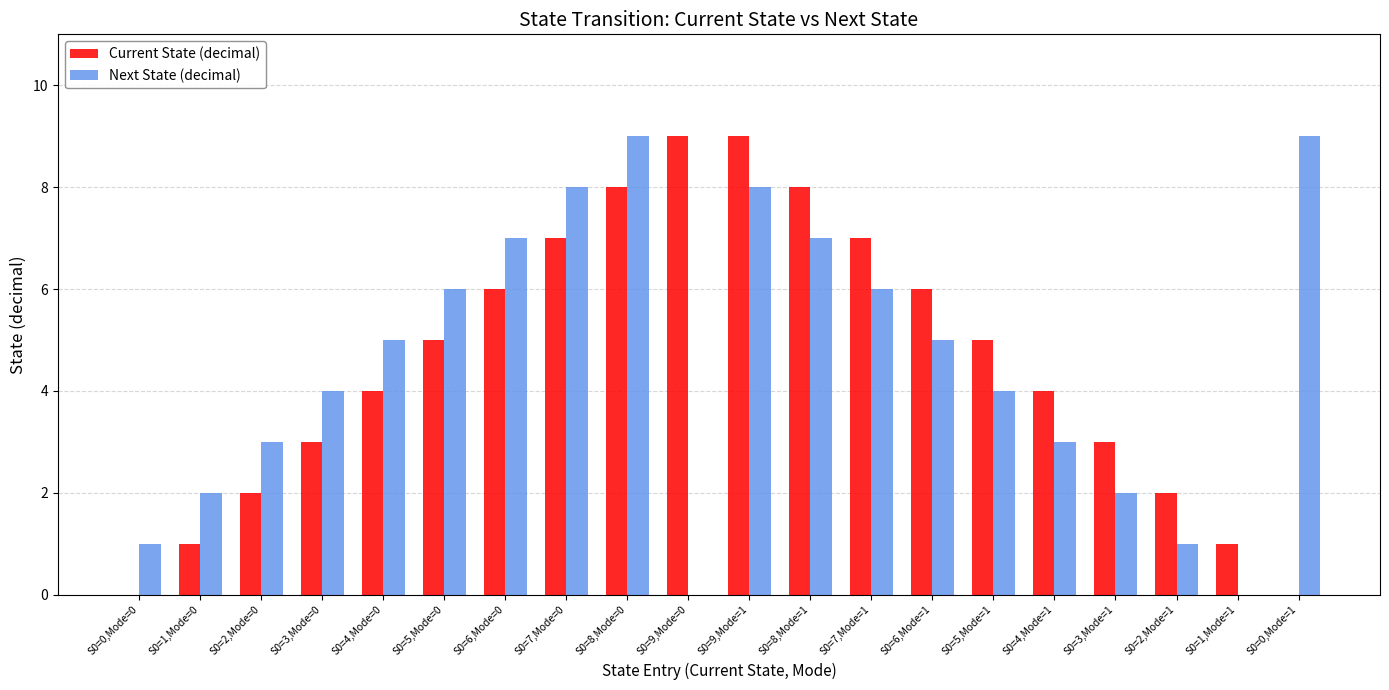

What is the highest value of the Next State (decimal) series?

9